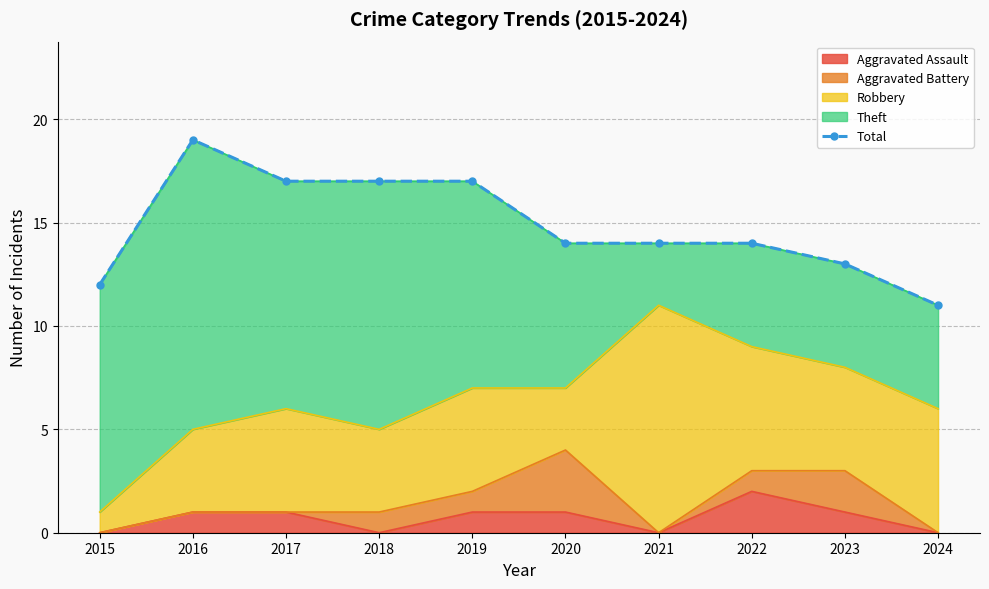

Reading left to right, what are all the values shown in this chart?

2015=12	2016=19	2017=17	2018=17	2019=17	2020=14	2021=14	2022=14	2023=13	2024=11